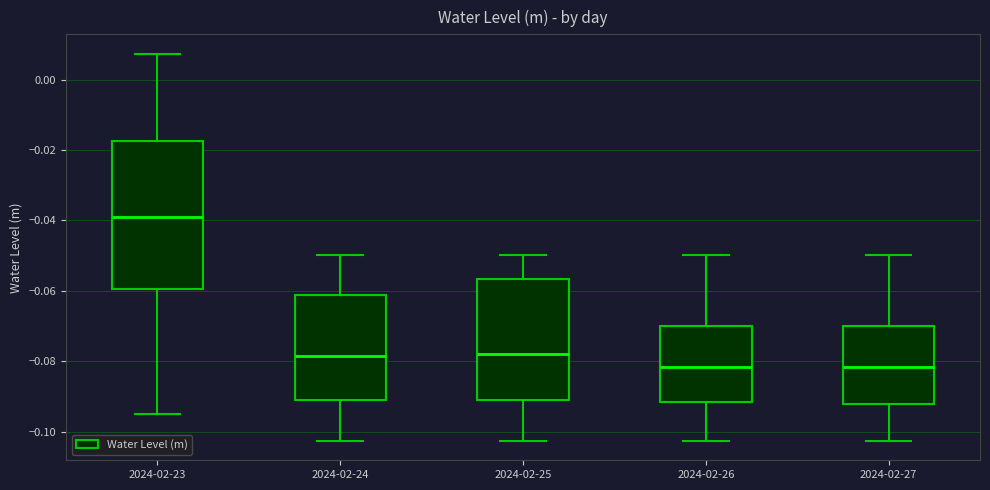

Where does the lower whisker of the box for 2024-02-25 end on the y-axis? The values are not printed on the chart, so give them approximately, as read against the axis.

-0.102